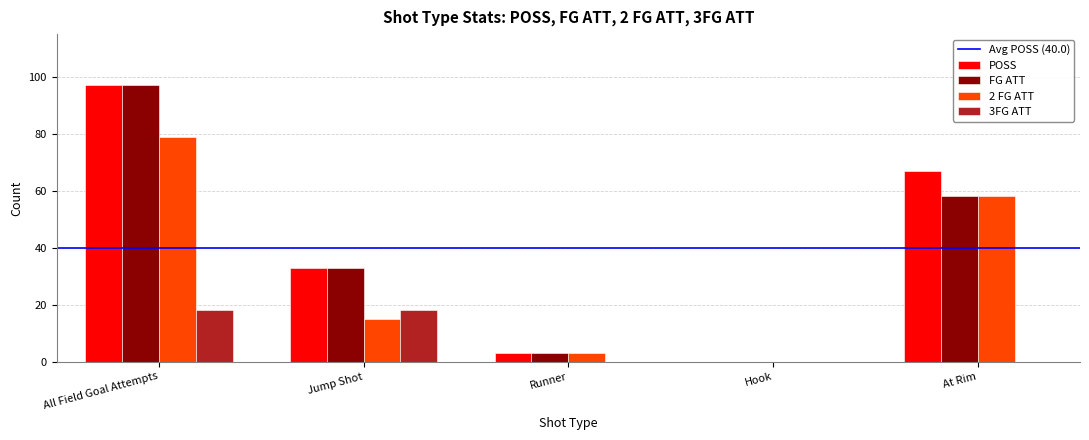

The FG ATT series shows 97 at All Field Goal Attempts. True or false?

True